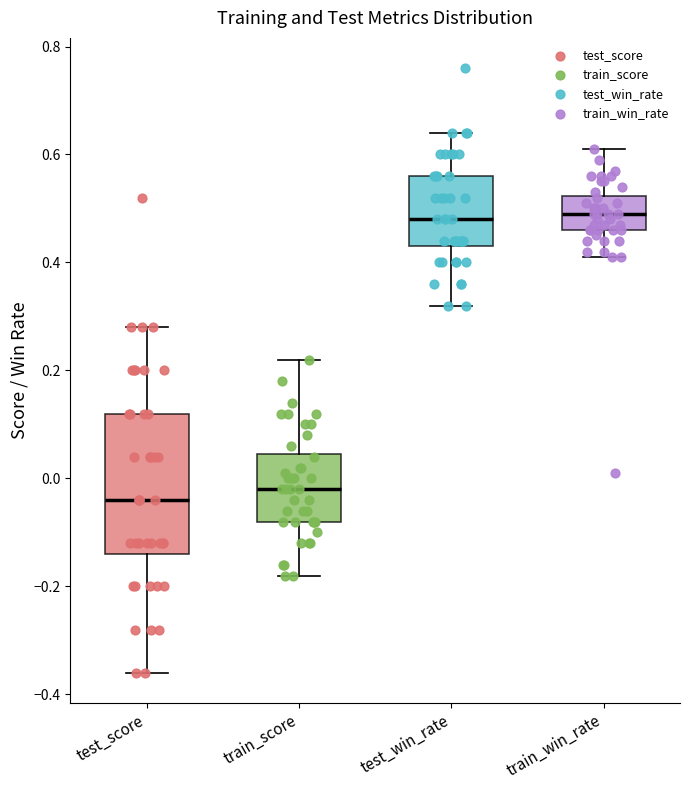

Reading left to right, read every box against the y-axis: the position of its median line, the range the box covers, and the ends of its whiskers. The values are not printed on the chart, so give them approximately, as read against the axis.

test_score: median -0.04, box -0.14 to 0.12, whiskers -0.36 to 0.28
train_score: median -0.02, box -0.08 to 0.04, whiskers -0.18 to 0.22
test_win_rate: median 0.48, box 0.44 to 0.56, whiskers 0.32 to 0.64
train_win_rate: median 0.50, box 0.46 to 0.52, whiskers 0.42 to 0.62